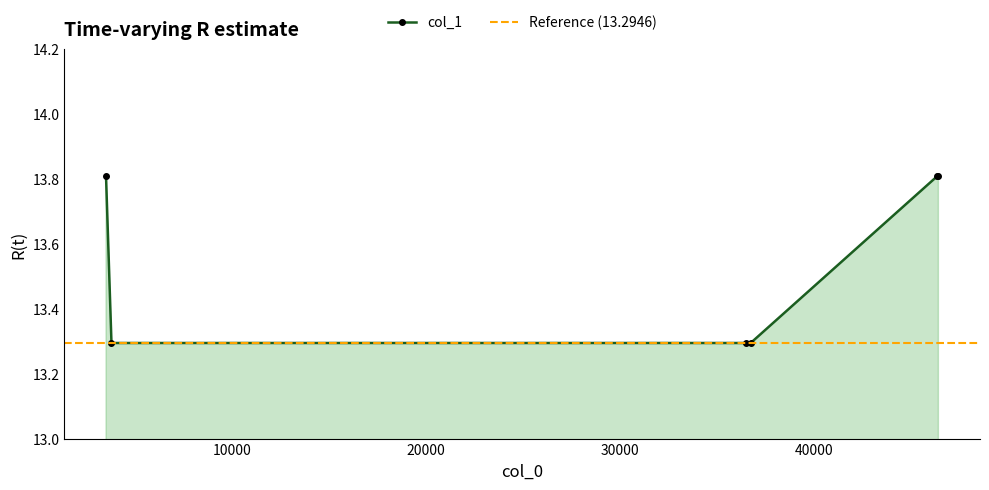

What is the minimum value shown in the chart?

13.3